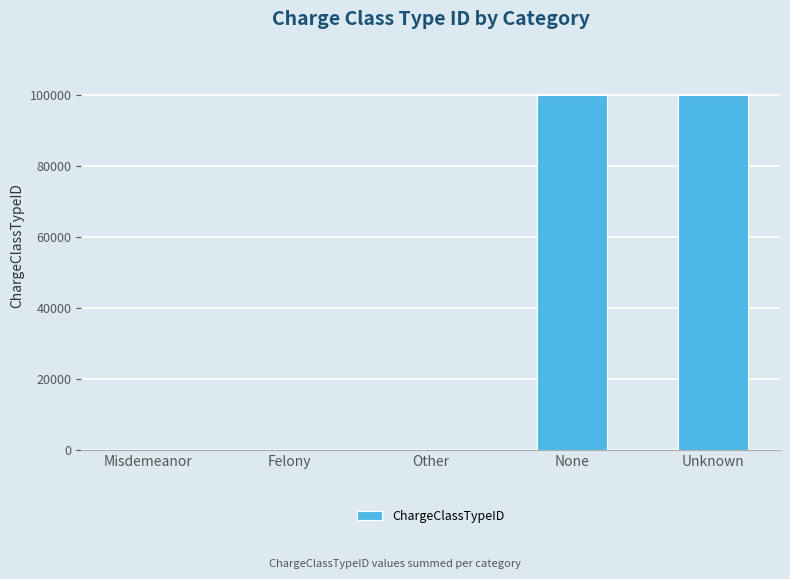

Are the bars grouped side by side (vs. stacked)?

No